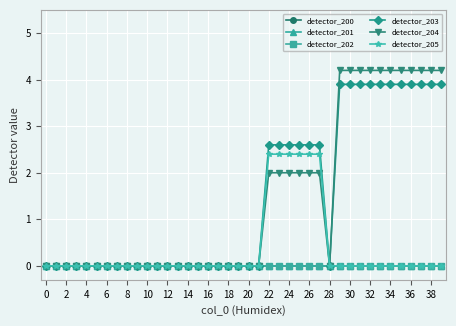

Is this an area chart (filled region under the line)?

No